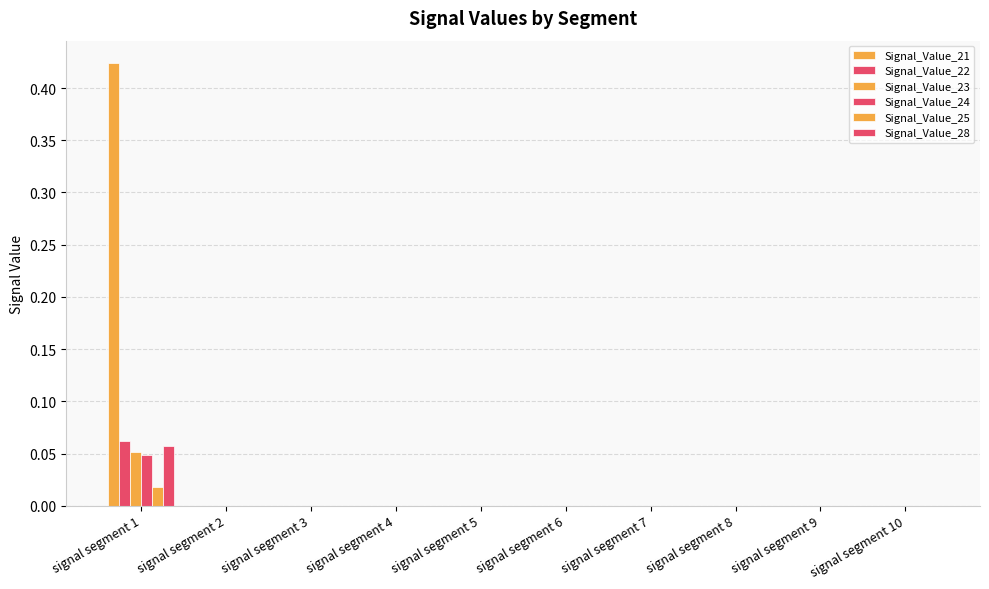

How many groups of bars are there?

10